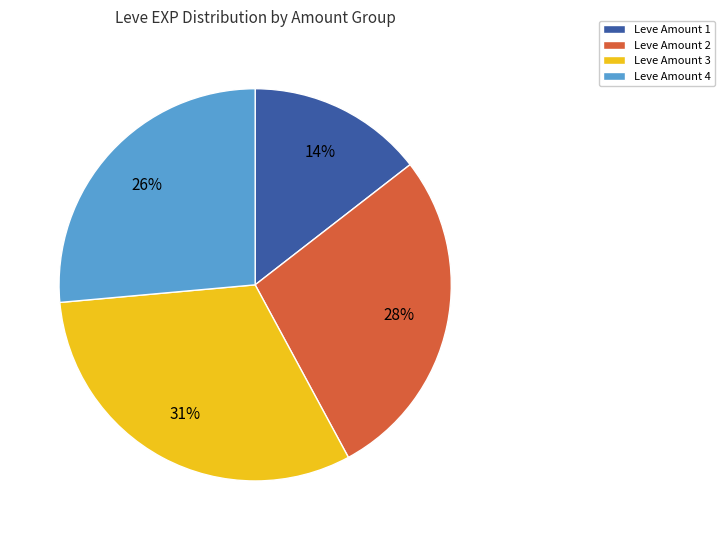

To the nearest percent, what percentage of the pie is Leve Amount 1?

14%